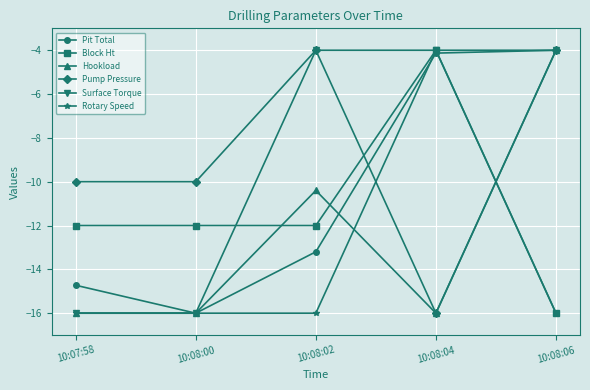

What is the difference between the highest and lowest values at 10:07:58?

6.0